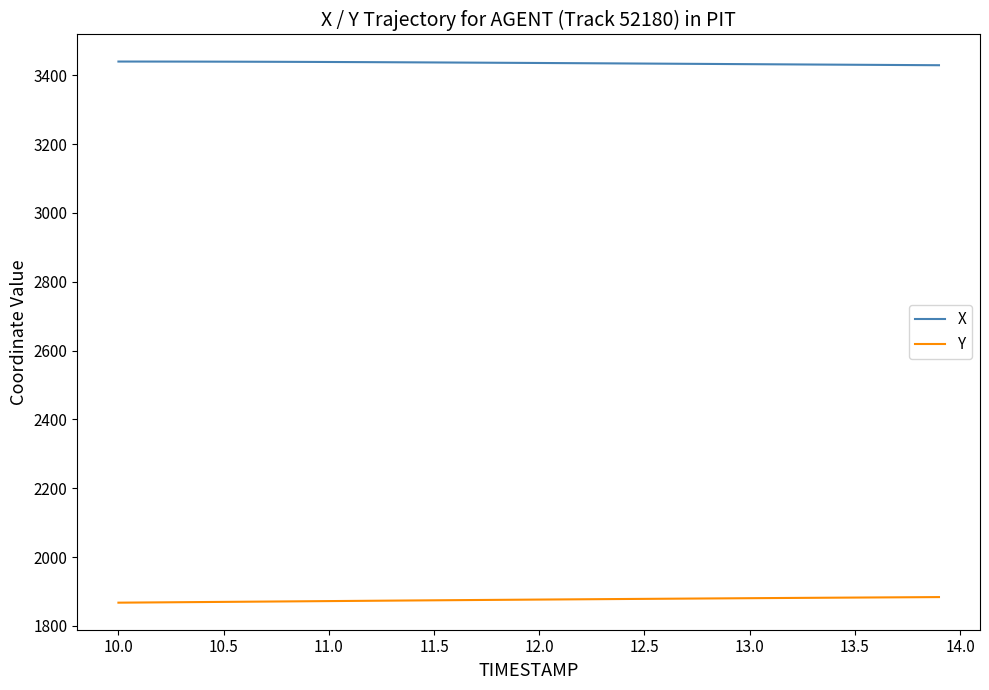

True or false: Y and X cross at least once.

False